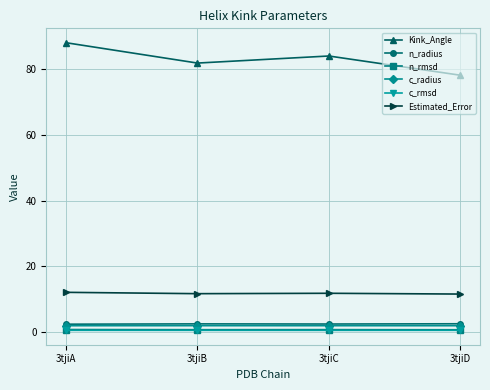

Which series has the largest range (max minus min)?

Kink_Angle